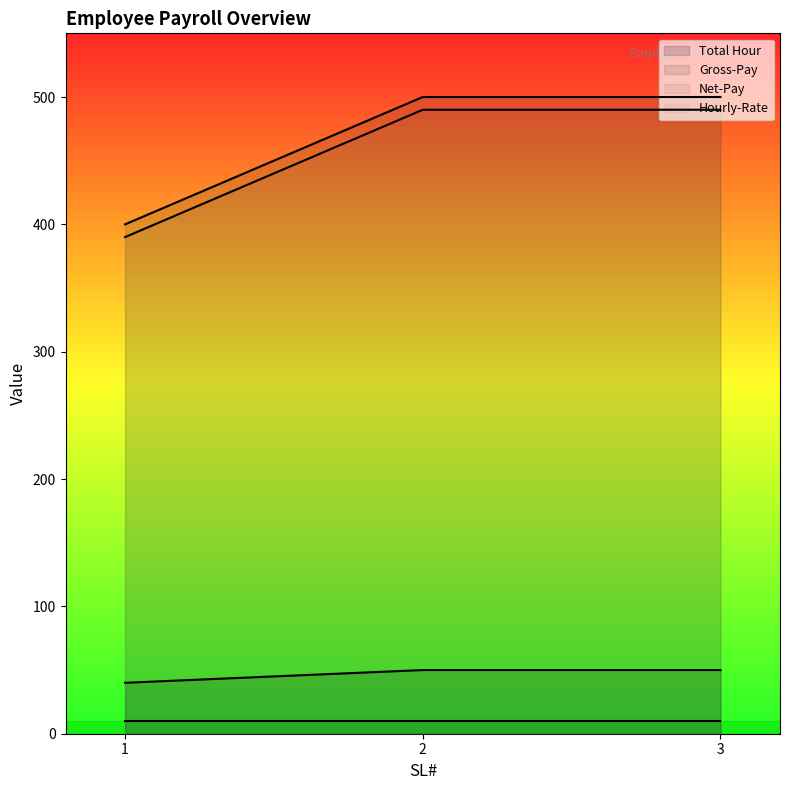

How many series are shown in this chart?

4